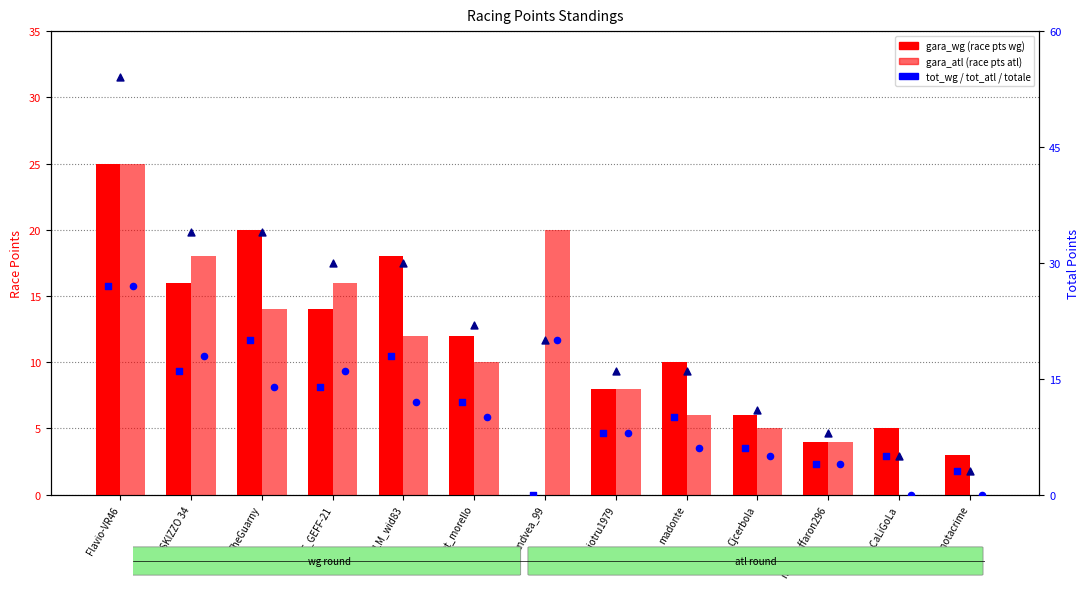

Which series contains the highest Y value?

totale